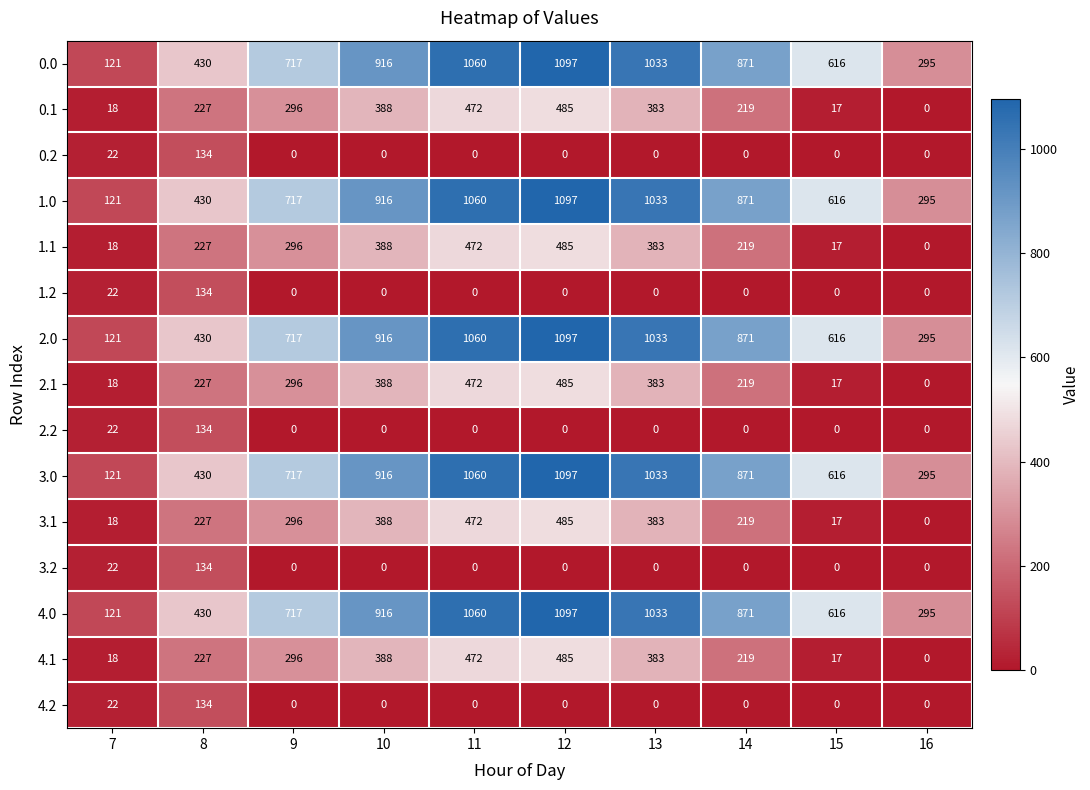

At which label is 0.1 closest to 242?

8